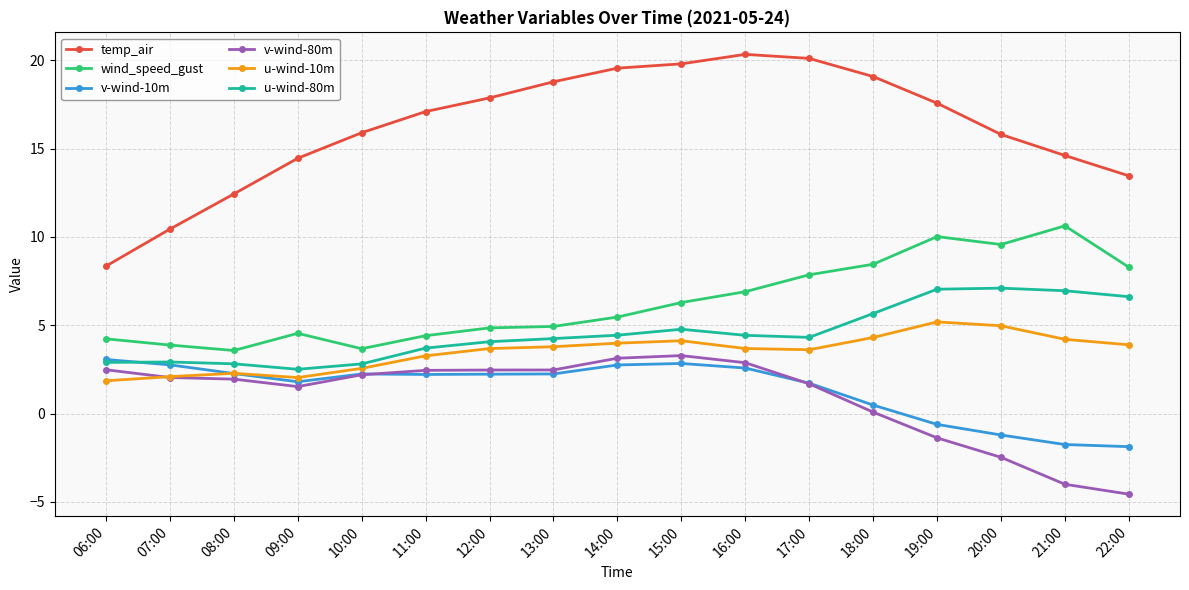

What is the label of the 16th point from the left?

21:00